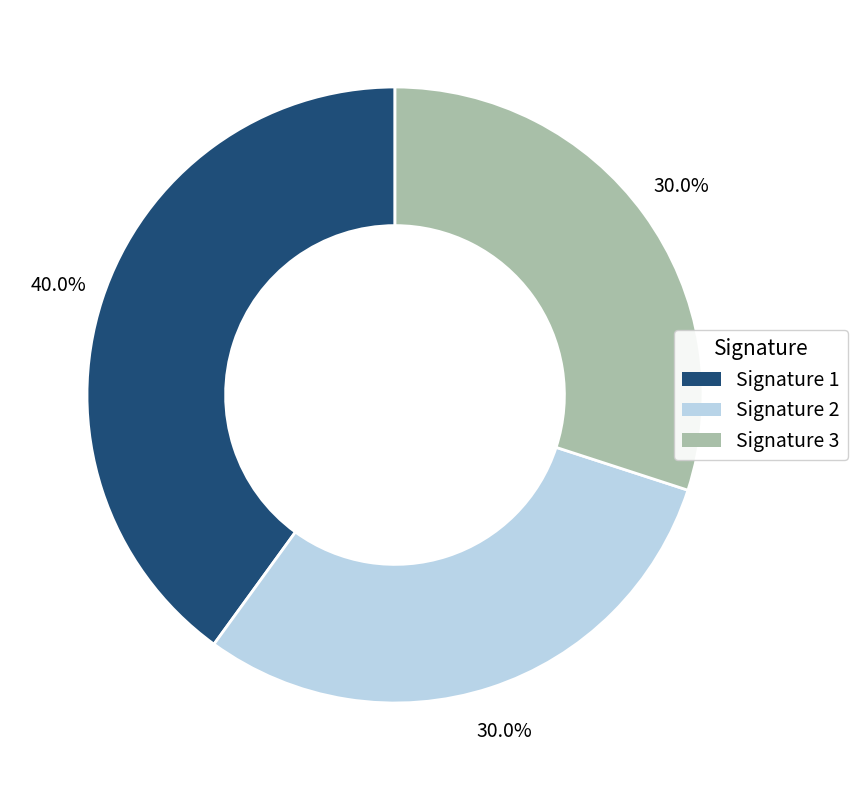

What is the ratio of the value at Signature 2 to the value at Signature 3?

1.0